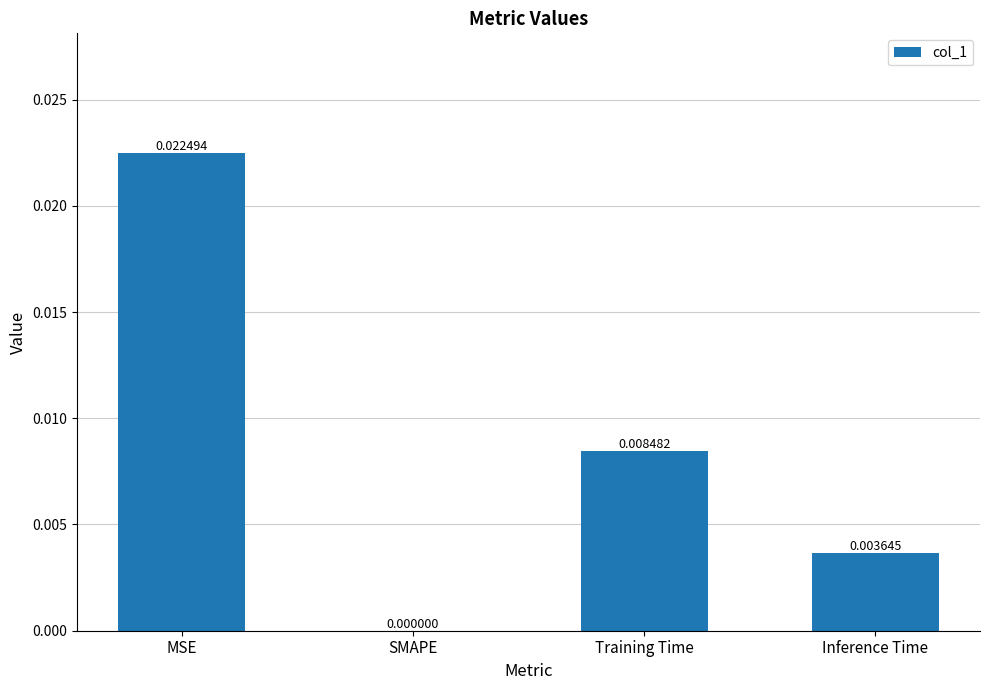

Between Inference Time and MSE, which is larger?

MSE